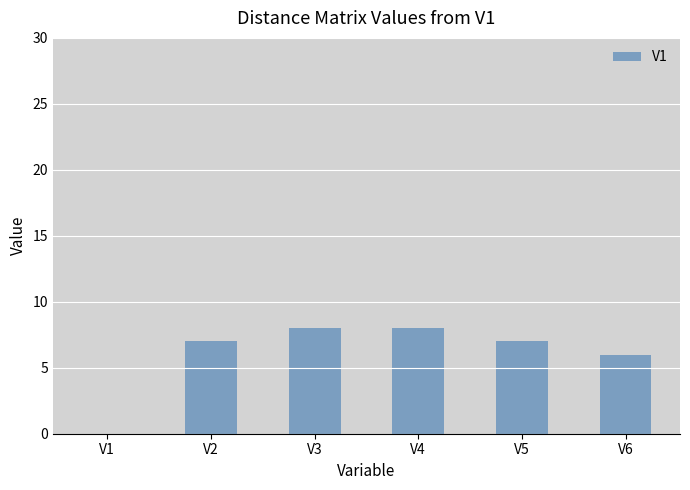

What is the greatest value displayed?

8